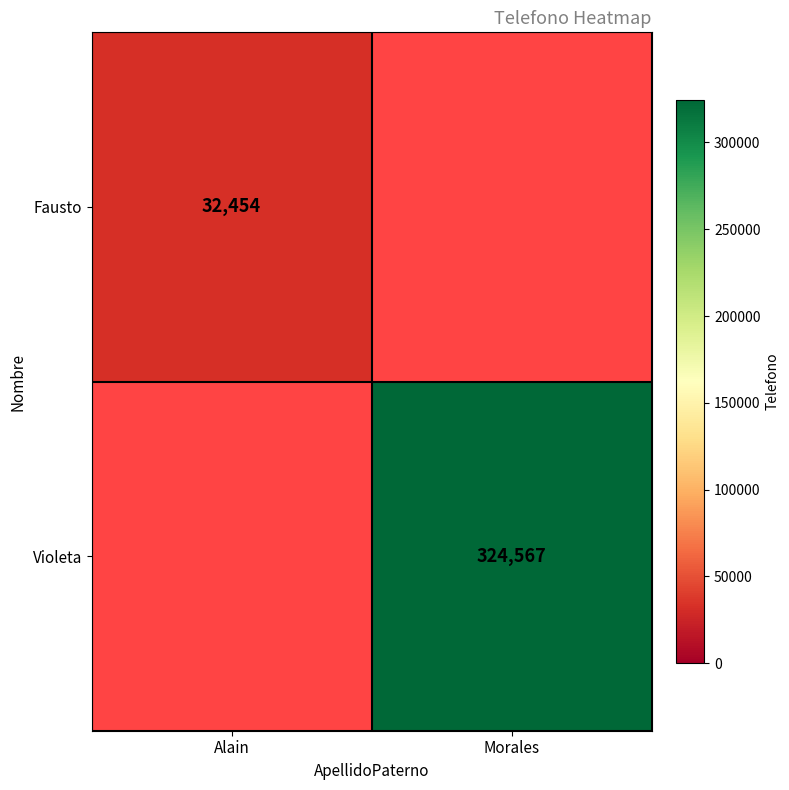

True or false: Fausto has a value of 20773 at Alain.

False